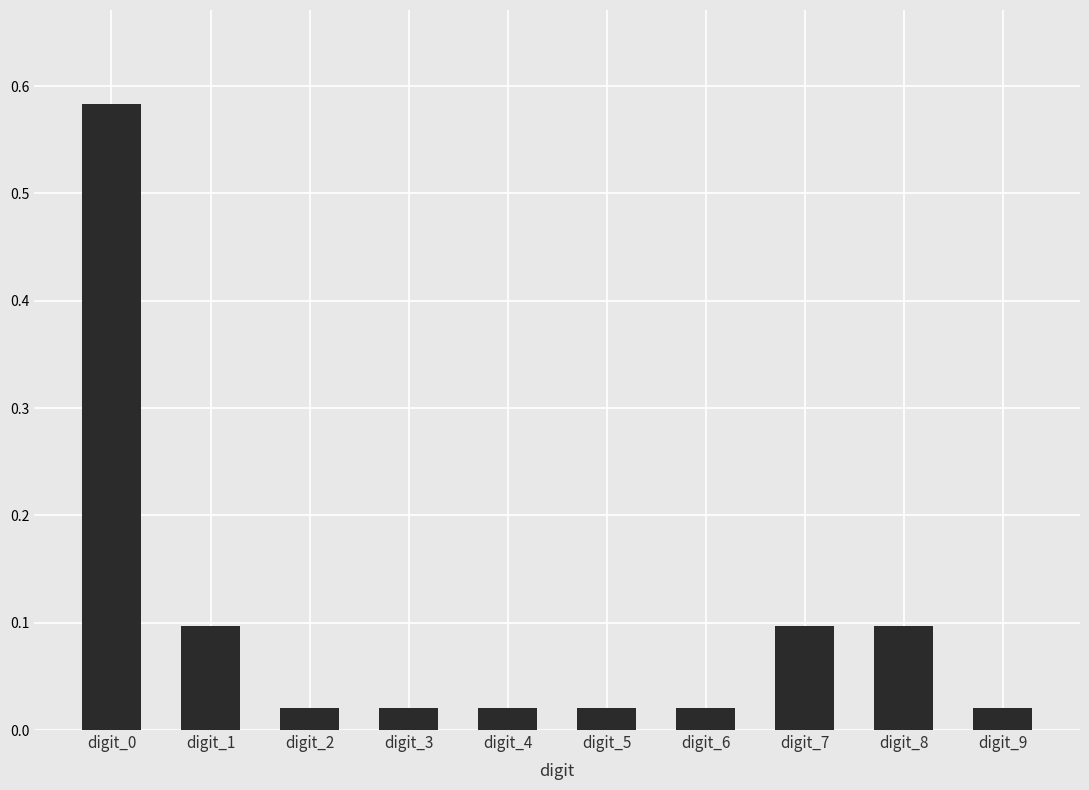

Is it true that the value at digit_0 is 0.3?

False